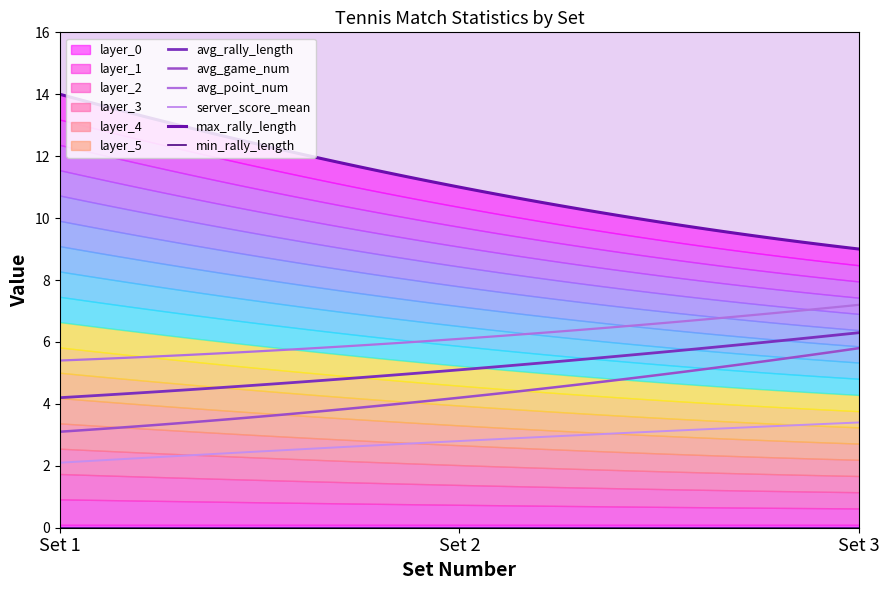

Which series changed the most between Set 1 and Set 2?

max_rally_length